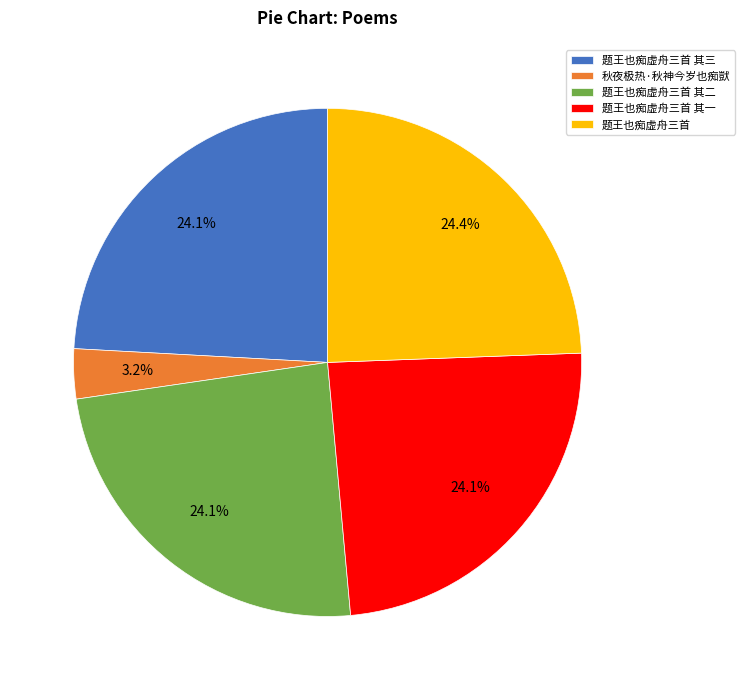

Does any single category account for the majority?

No